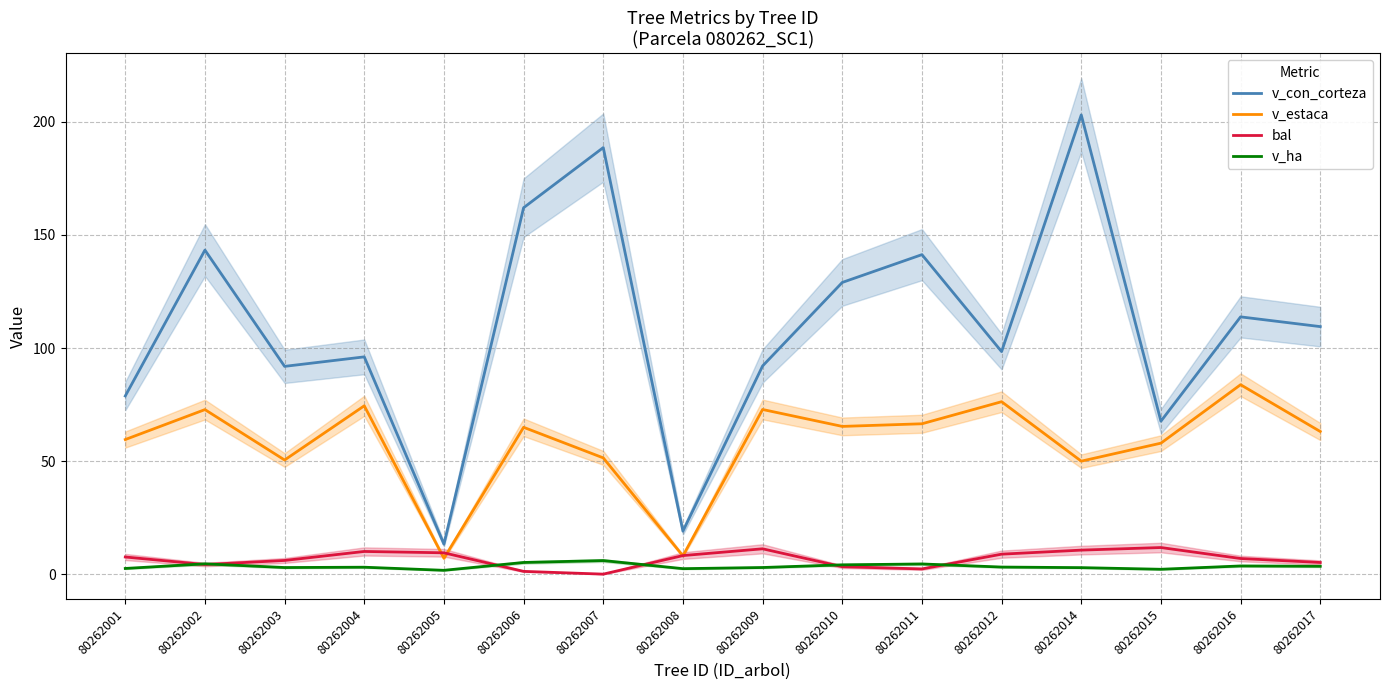

At how many categories does at least one series exceed 193?

1